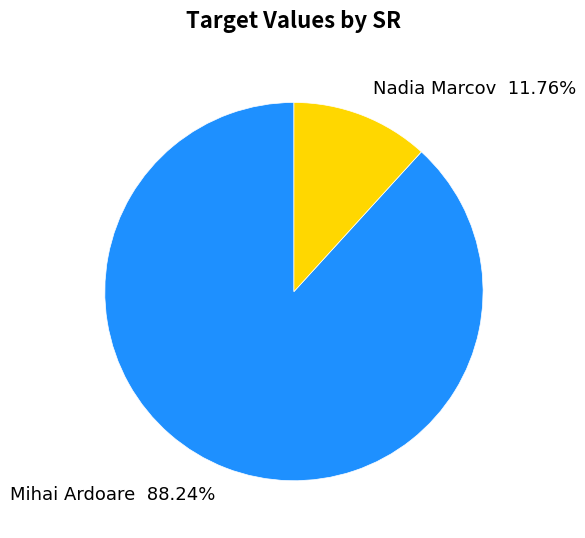

How many segments does this pie chart have?

2